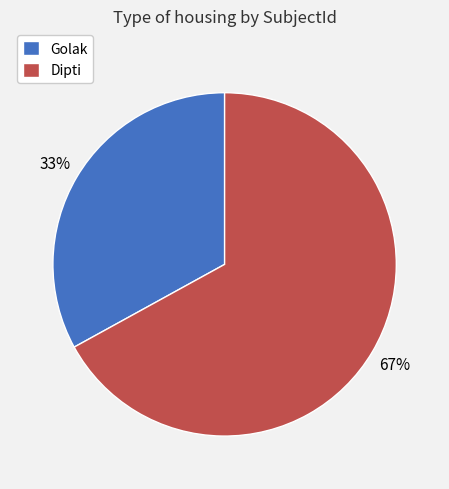

Which has a higher value, Golak or Dipti?

Dipti